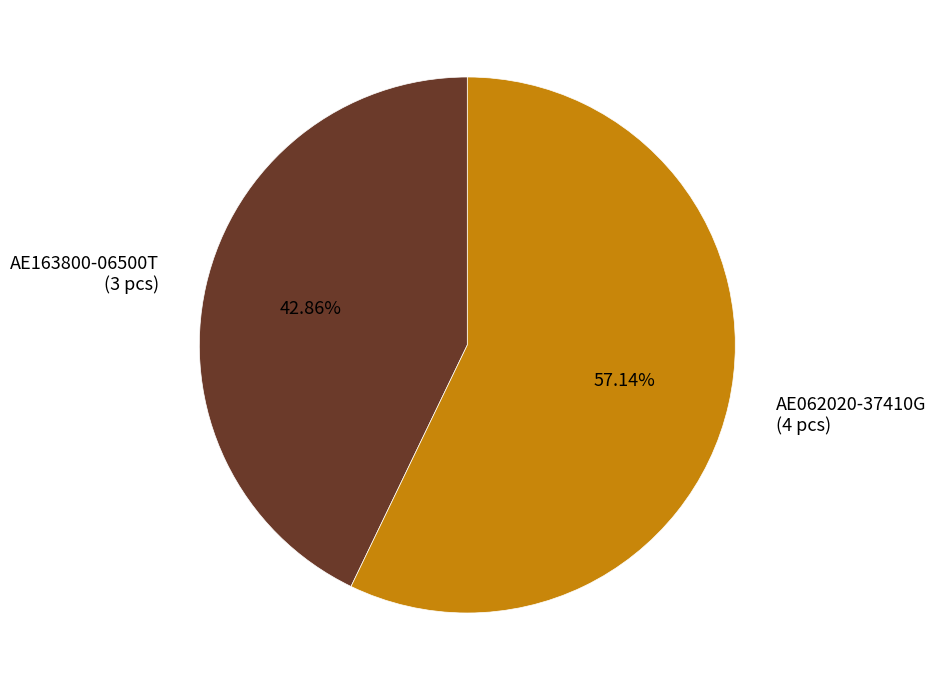

To the nearest percent, what is the combined percentage of AE062020-37410G and AE163800-06500T?

100%